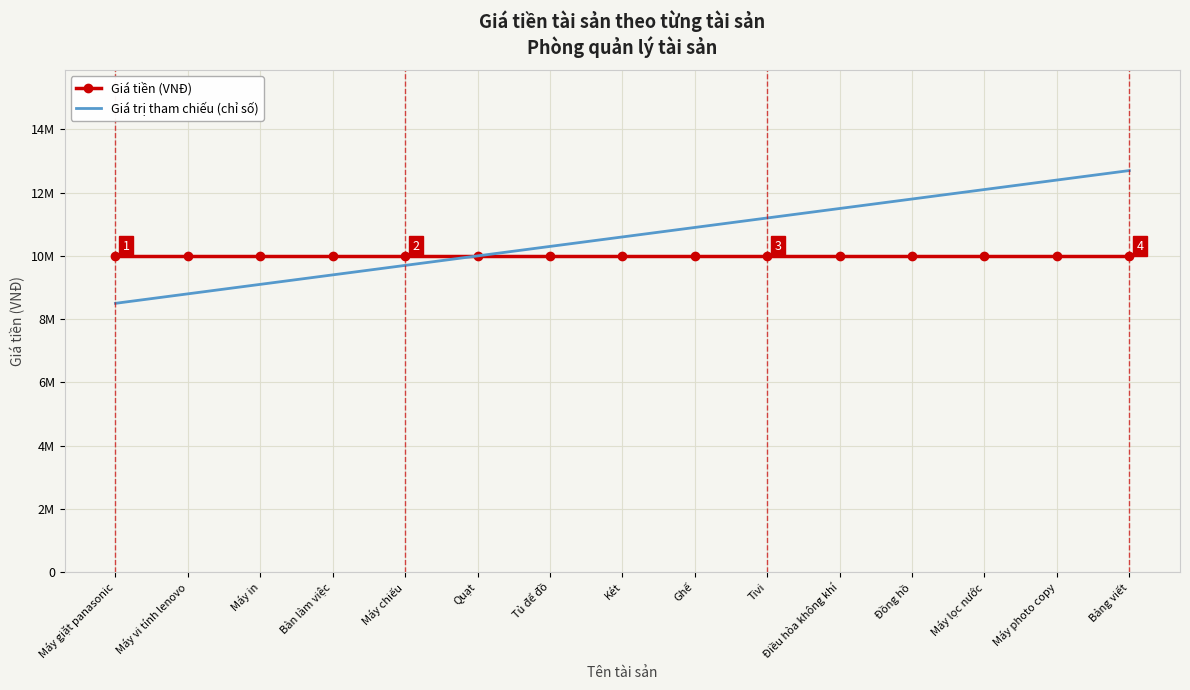

What is the sum of all Giá trị tham chiếu (chỉ số) values?

159000000.0